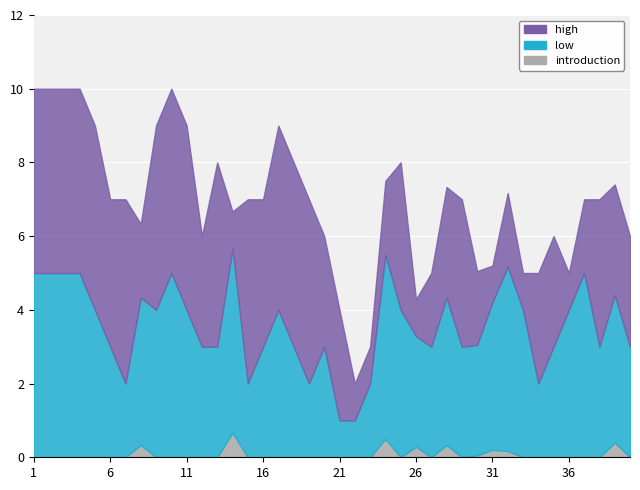

Which series has the largest range (max minus min)?

low